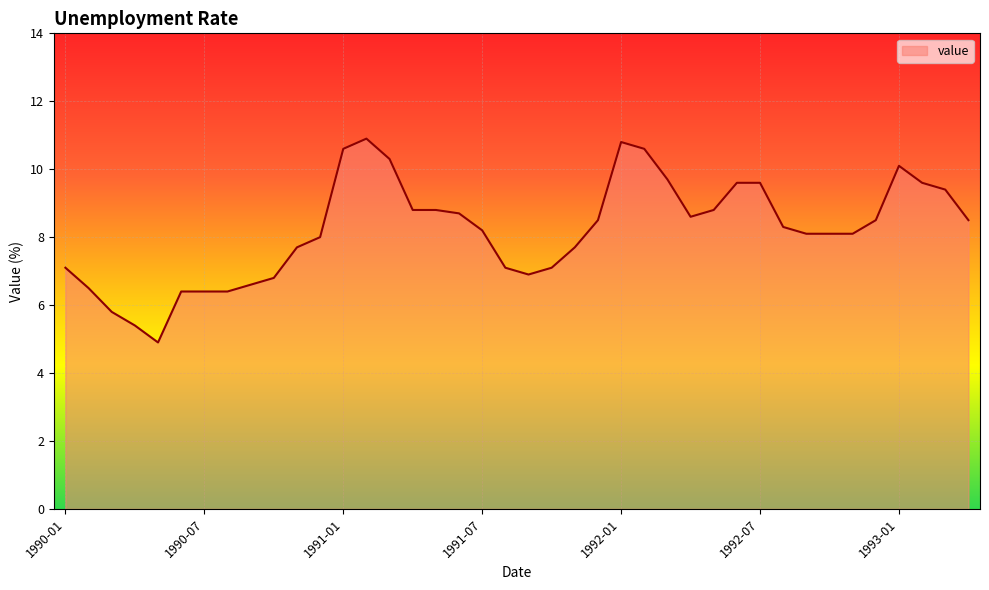

What is the smallest value displayed?

4.9